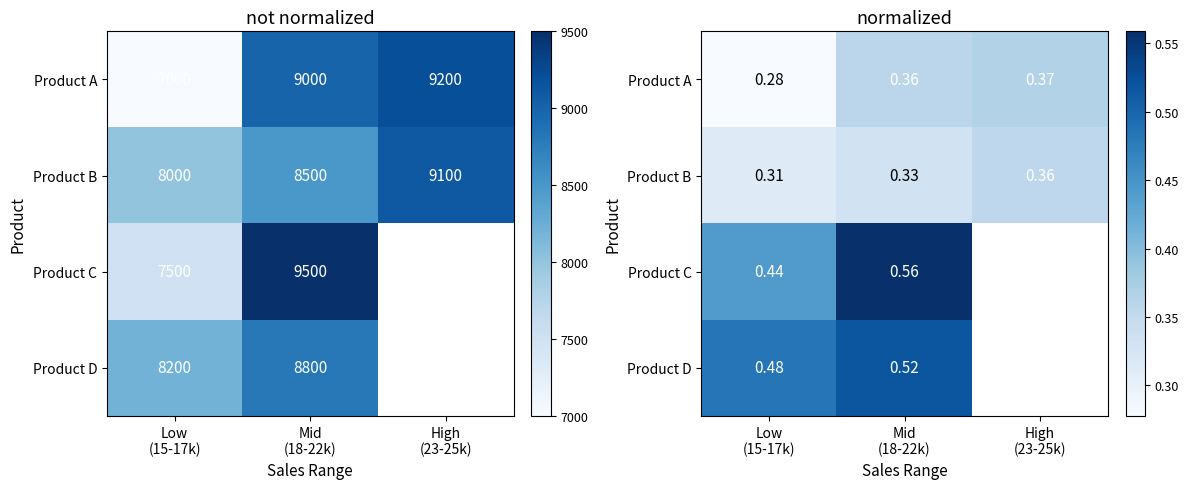

List the series in order of their peak value, lowest first.

Product B, Product A, Product D, Product C